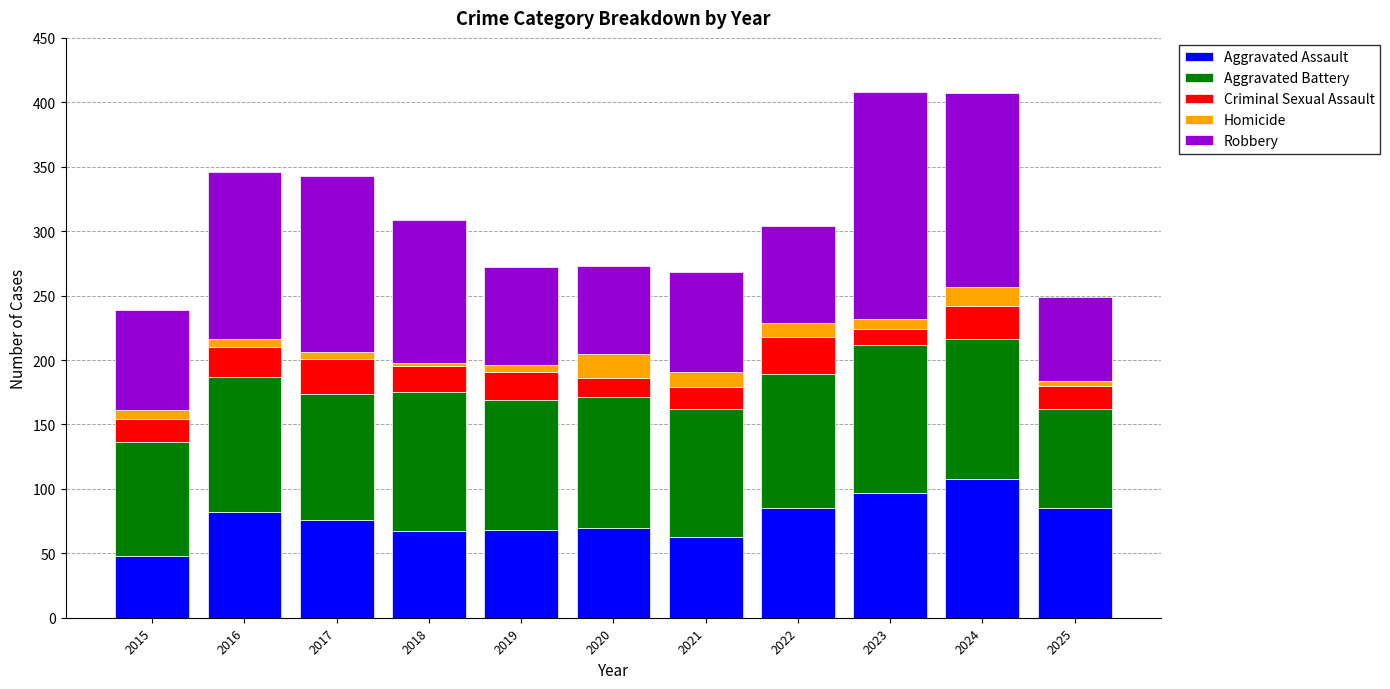

True or false: Aggravated Assault has a value of 36 at 2018.

False